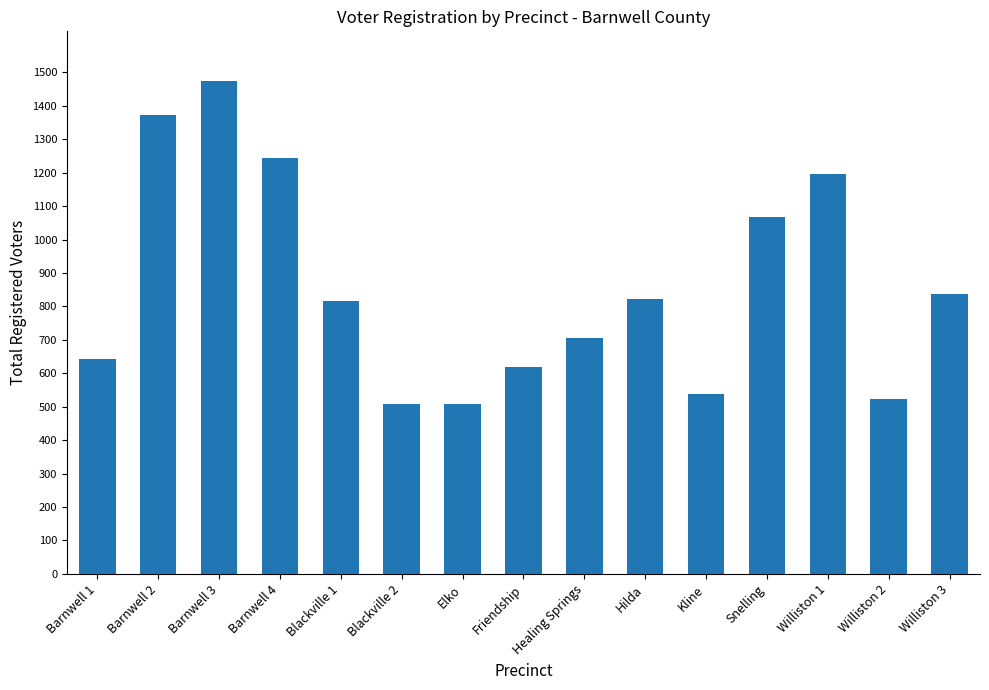

At which label is the value closest to 990?

Snelling